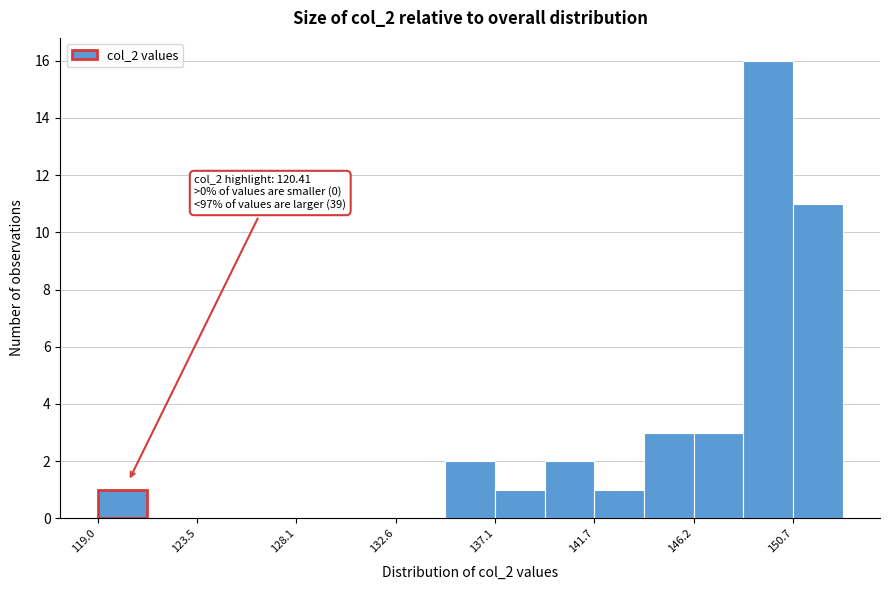

Over which range of the x-axis is the bar tallest?

148.5 to 150.5